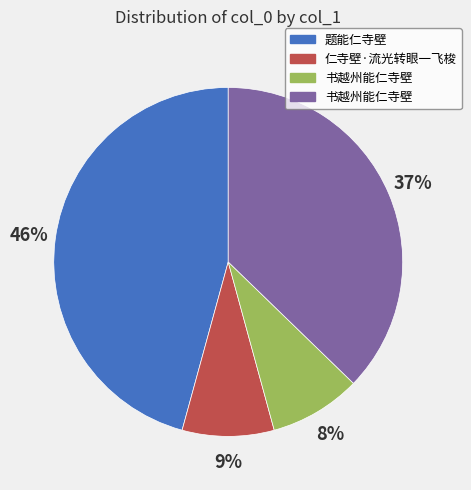

How many segments does this pie chart have?

4